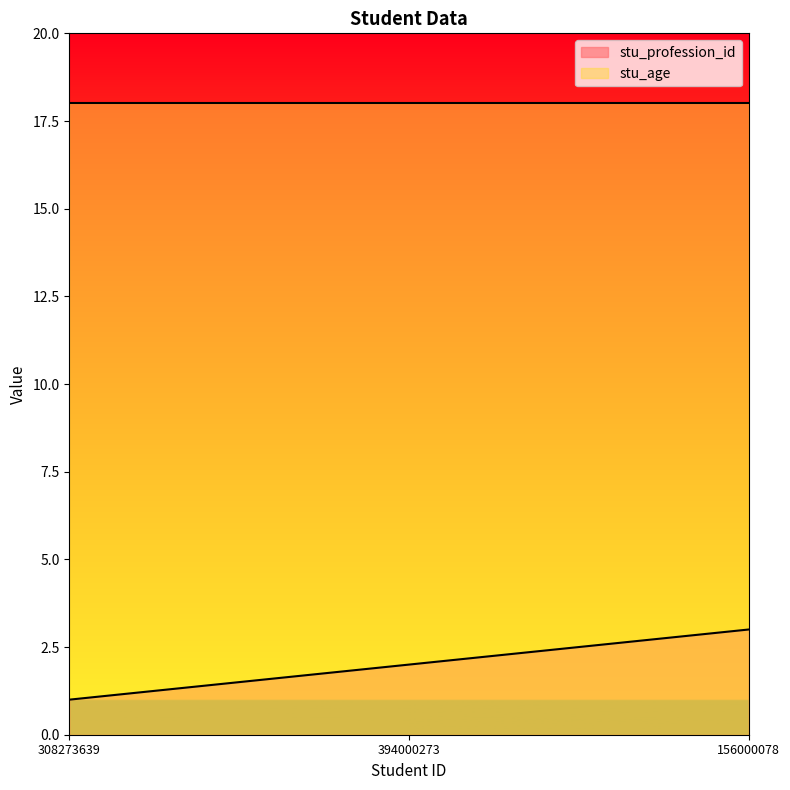

Does the chart display data point markers on the line(s)?

No